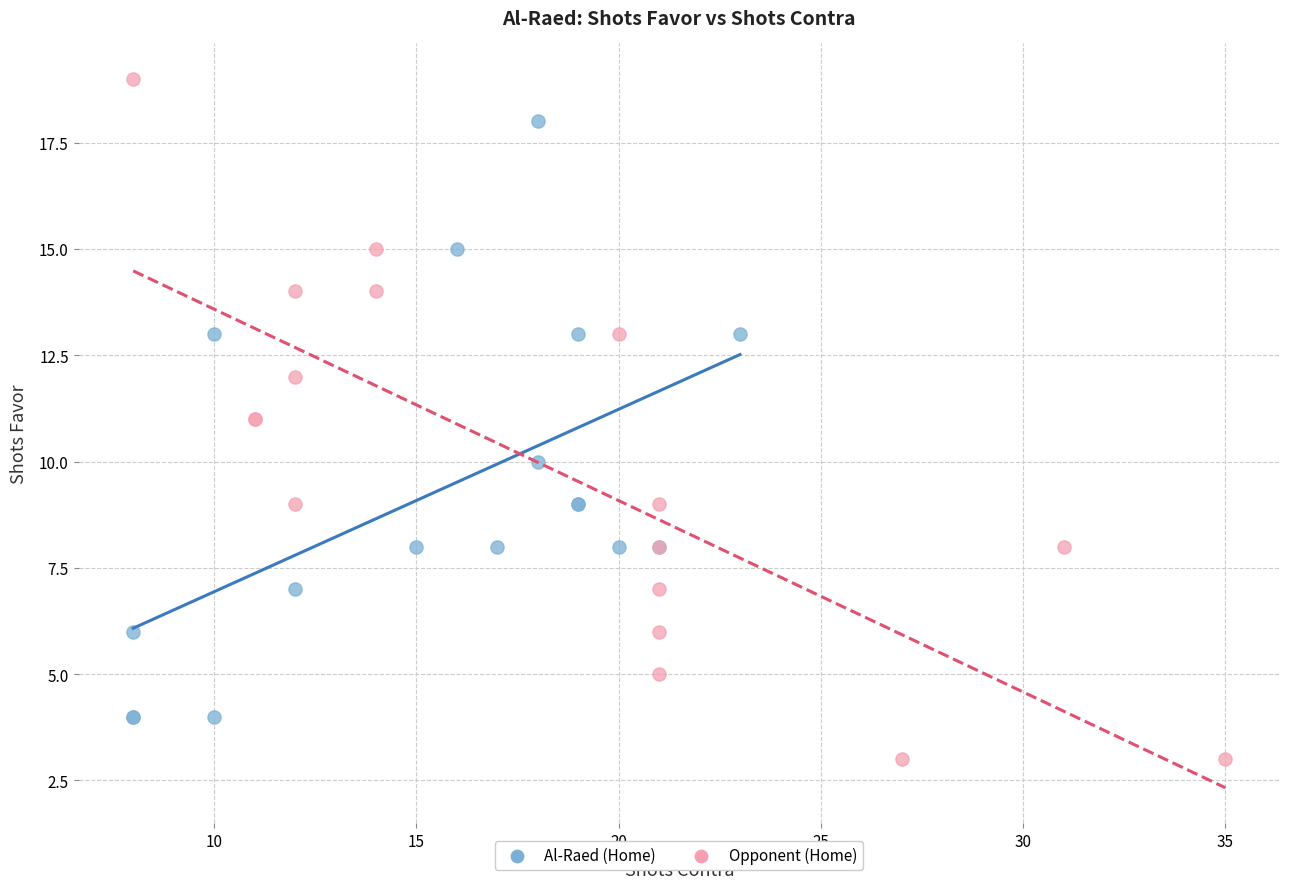

Which series reaches the maximum Y coordinate?

Opponent (Home)